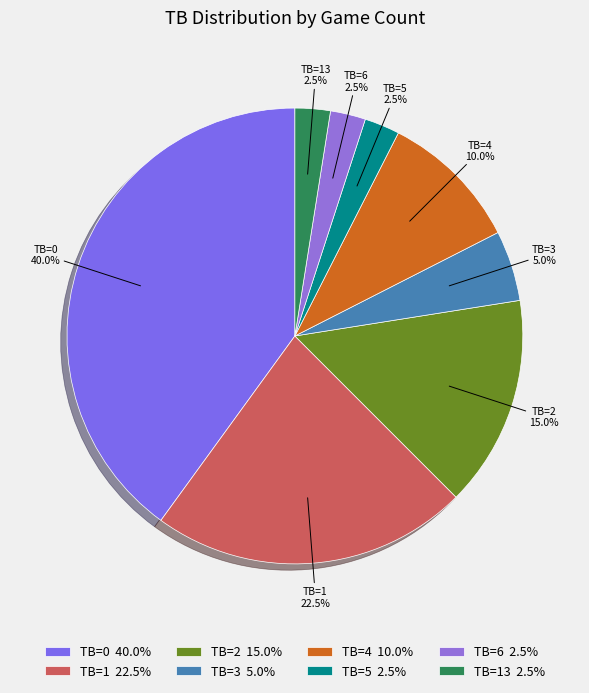

Does TB=3 account for over 50% of the chart?

No